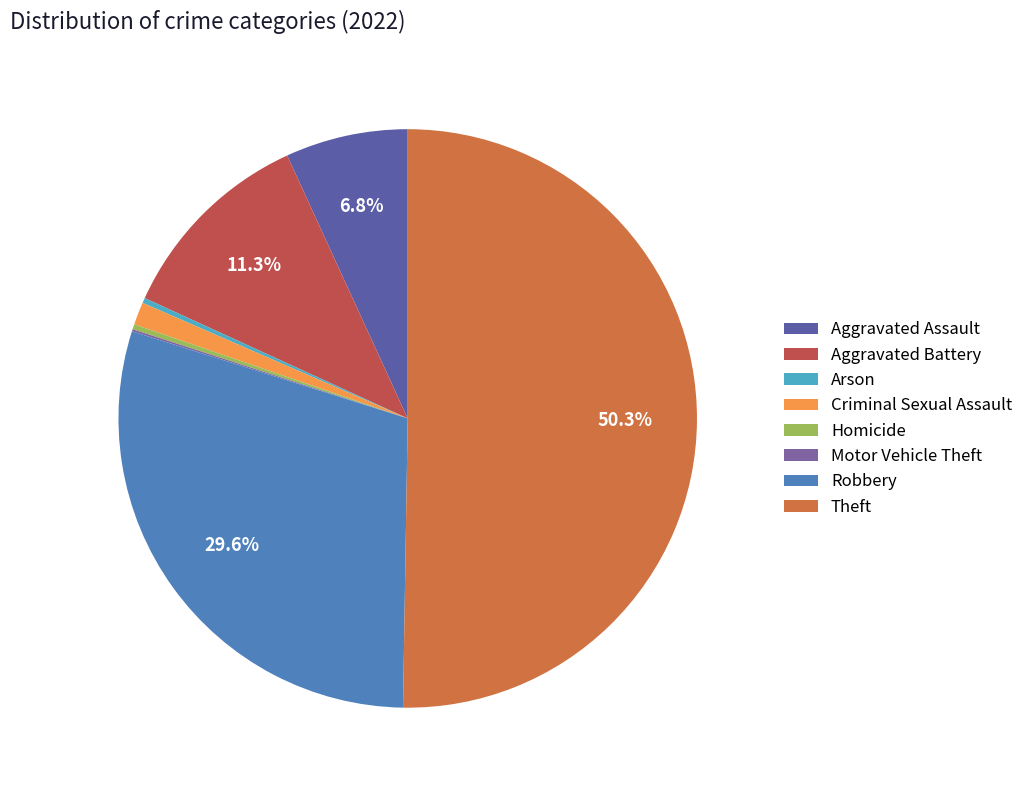

Which has a higher value, Homicide or Theft?

Theft